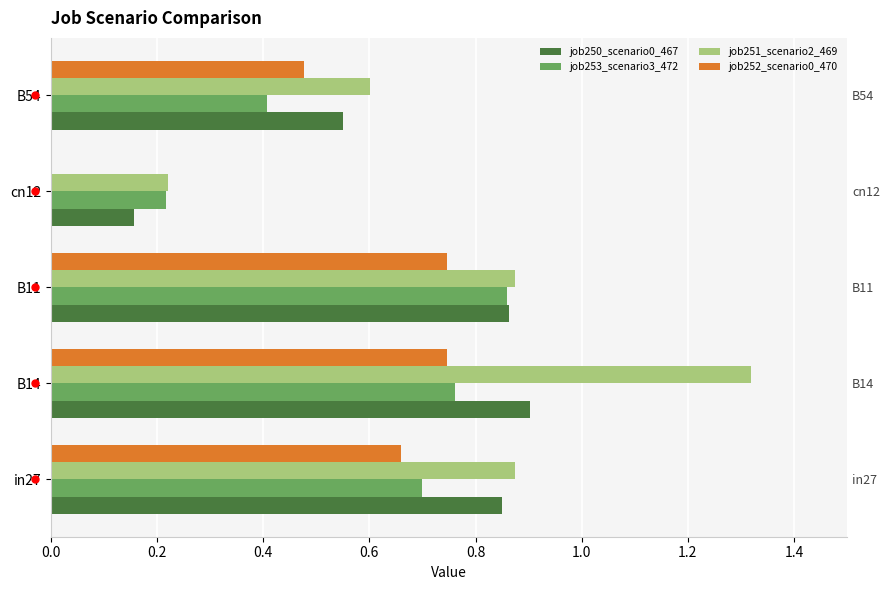

Is the value of job250_scenario0_467 at B11 greater than the value of job252_scenario0_470 at B14?

Yes